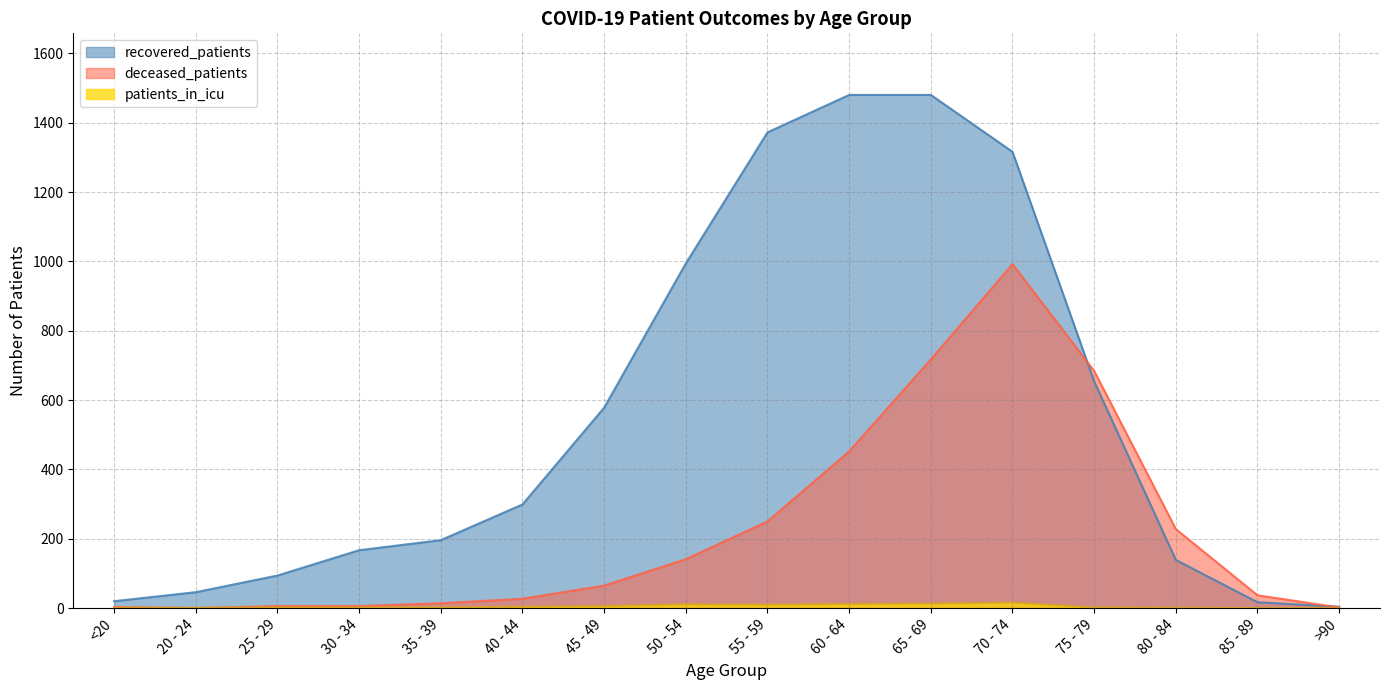

Is it true that recovered_patients equals 229 at 80 - 84?

False